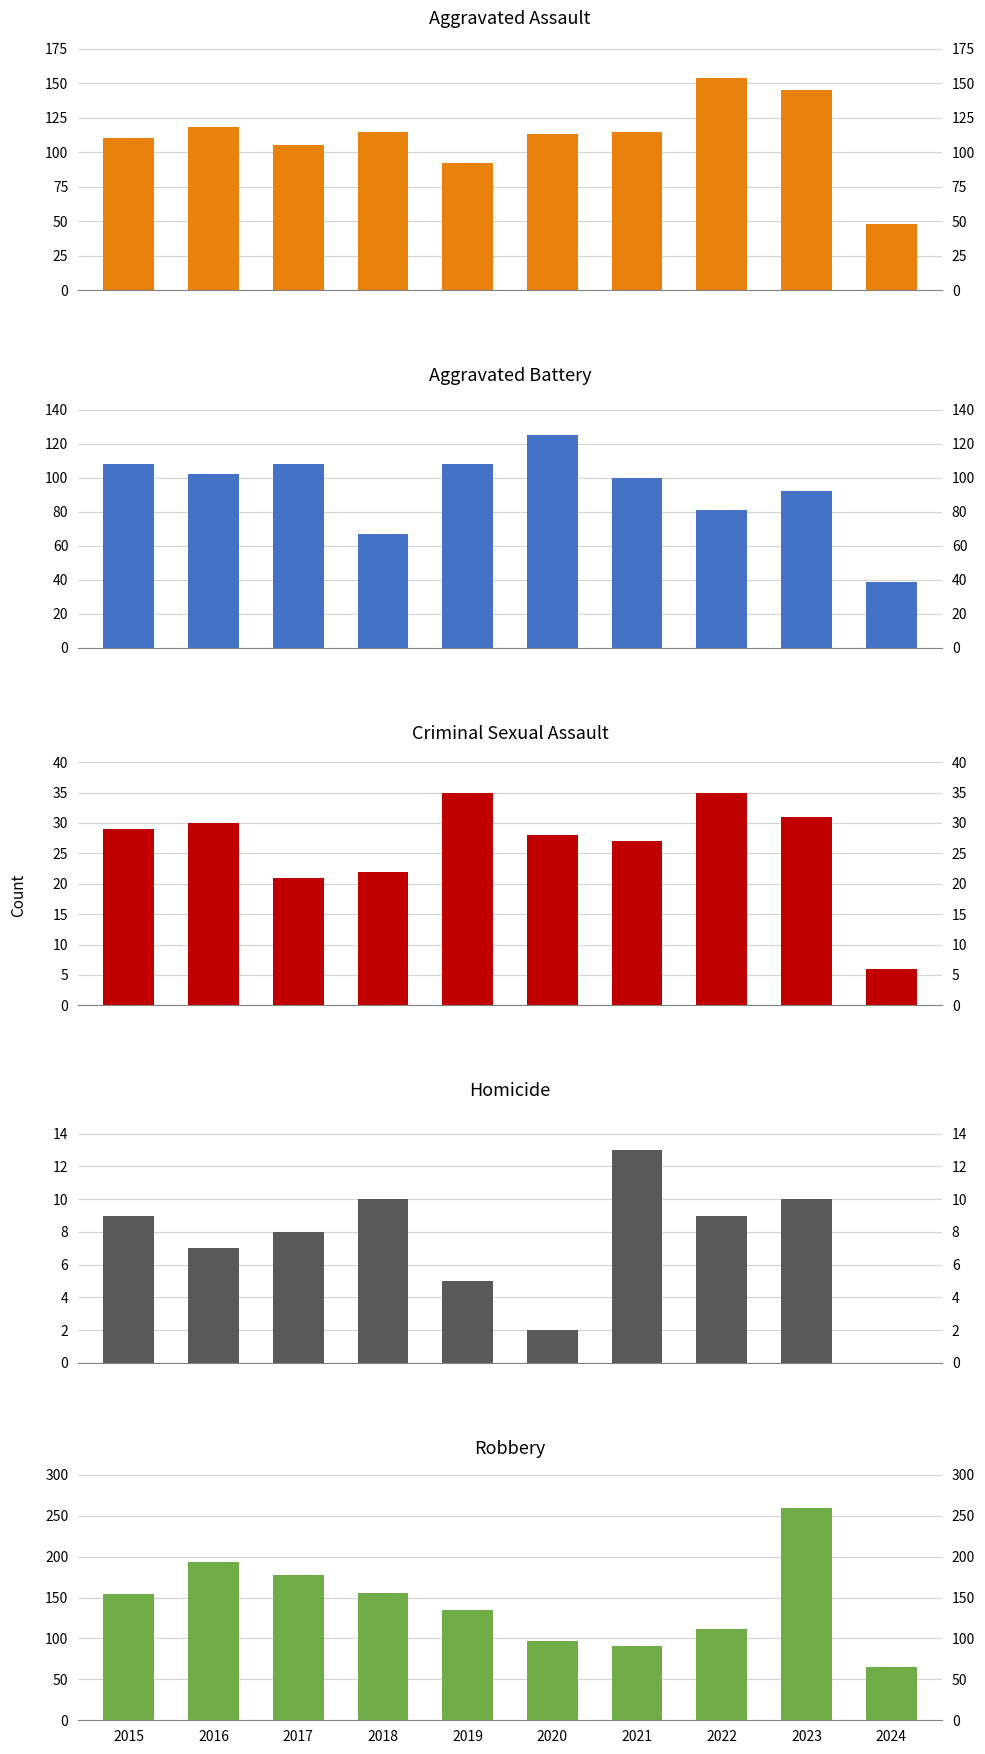

What is the sum of the Aggravated Assault values at 2016 and 2020?

231